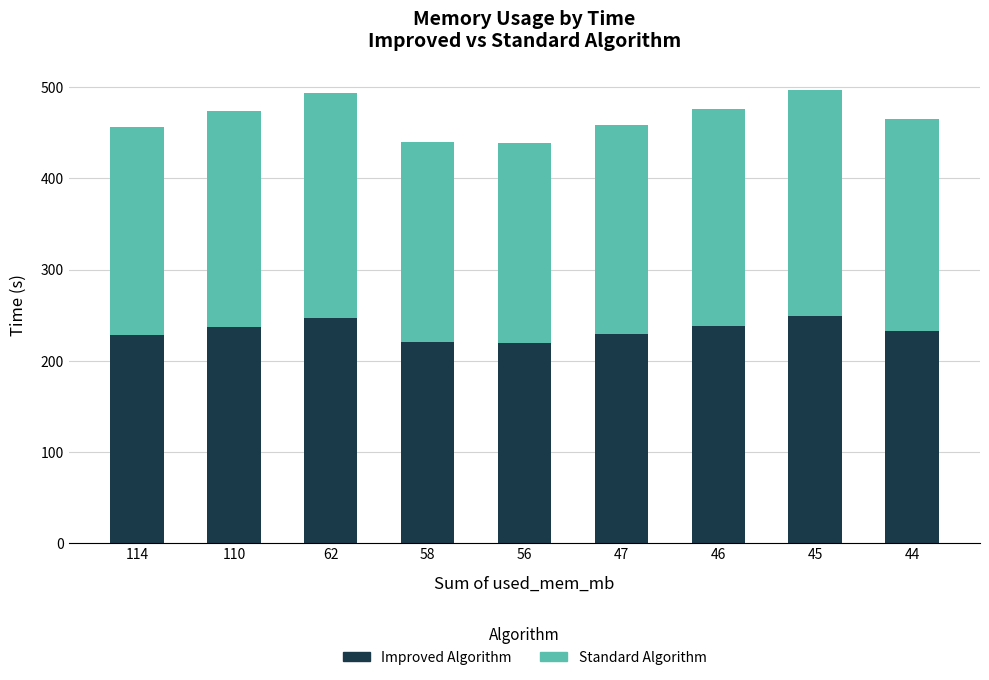

What is the difference between the maximum and second lowest values in the Improved Algorithm series?

28.7